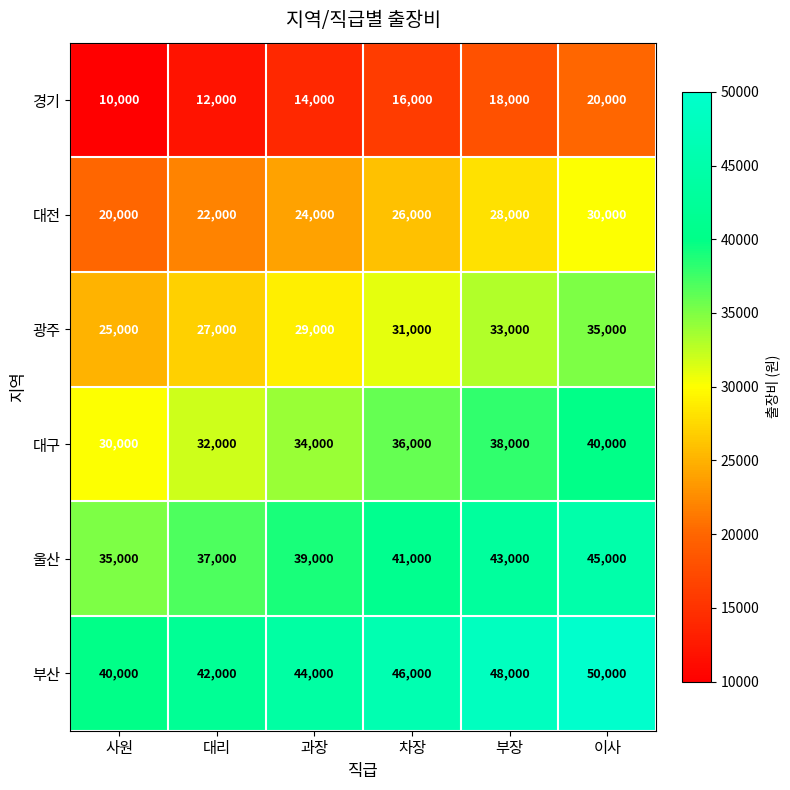

At which category does the chart reach its minimum across all series?

사원